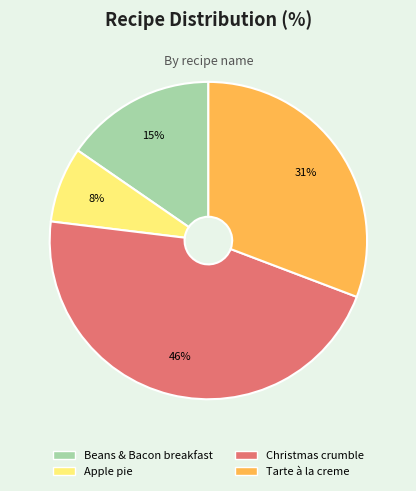

Does any single category account for the majority?

No